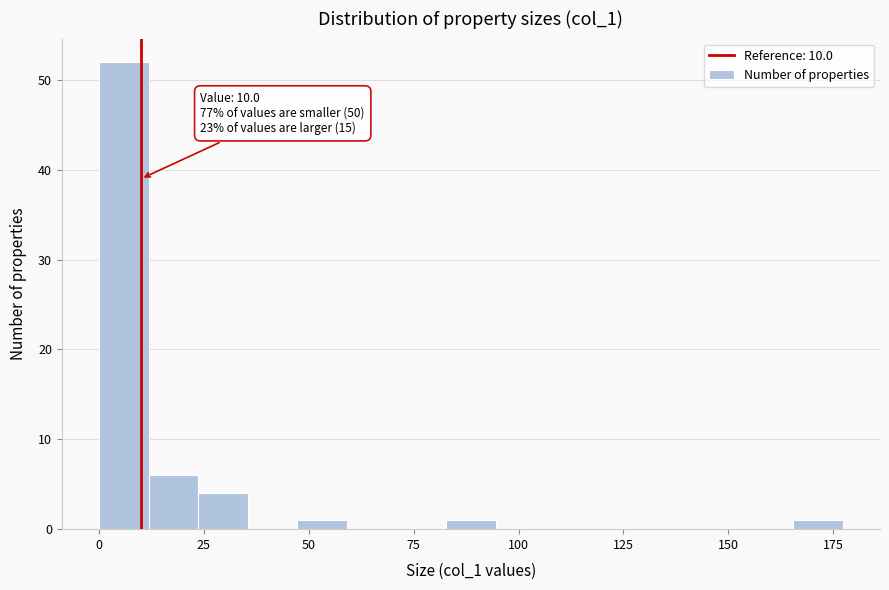

Read against the x-axis, roughly where is the centre of the tallest bar?

5